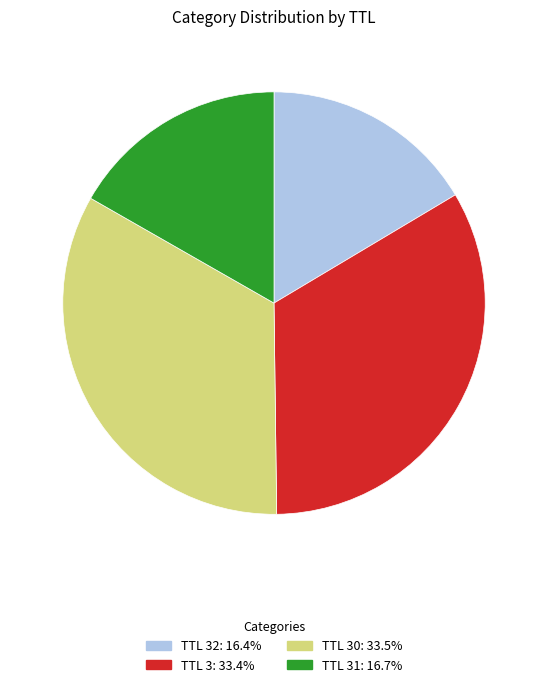

How many segments does this pie chart have?

4